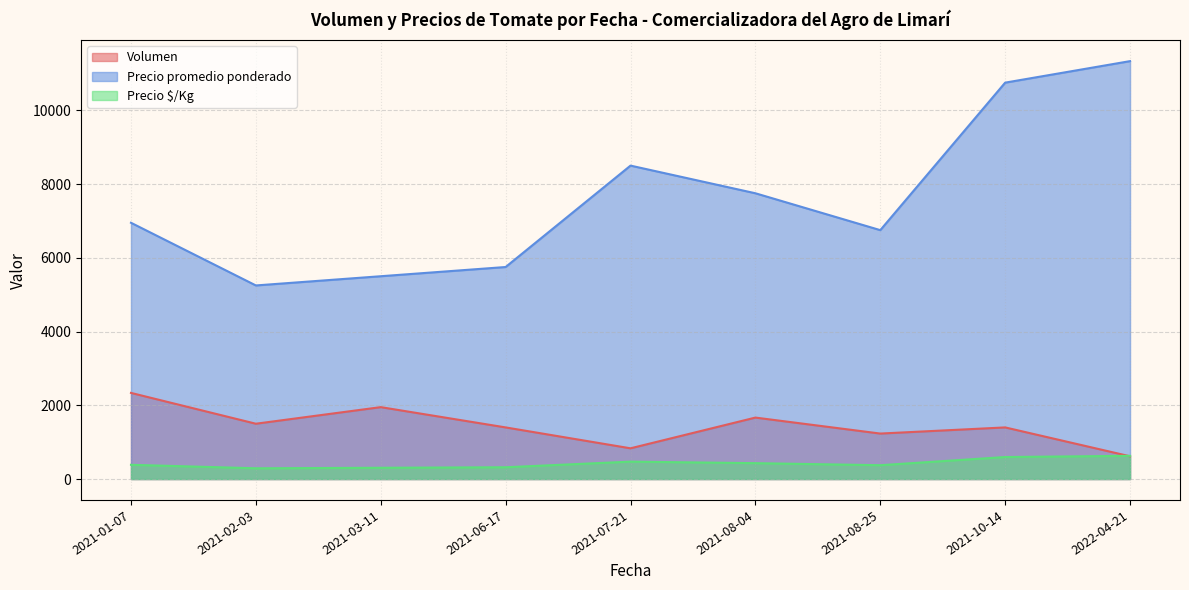

How many lines are shown in the chart?

3